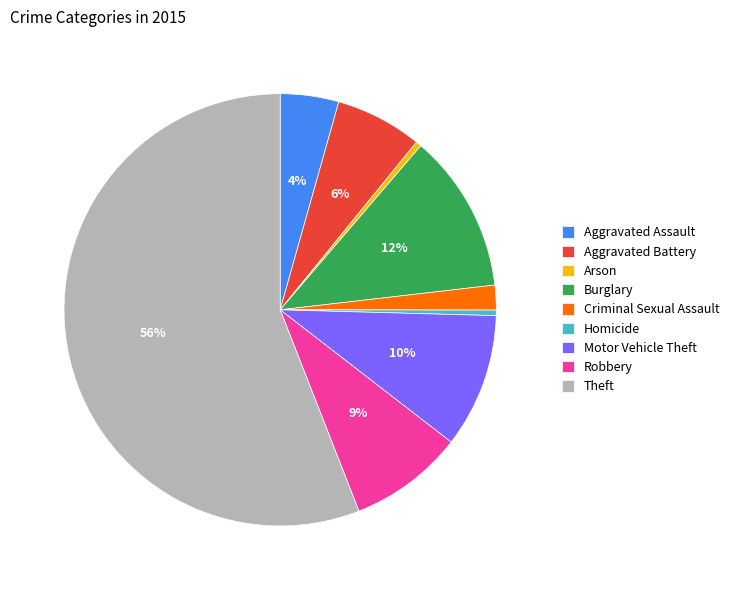

Between Aggravated Assault and Arson, which is larger?

Aggravated Assault